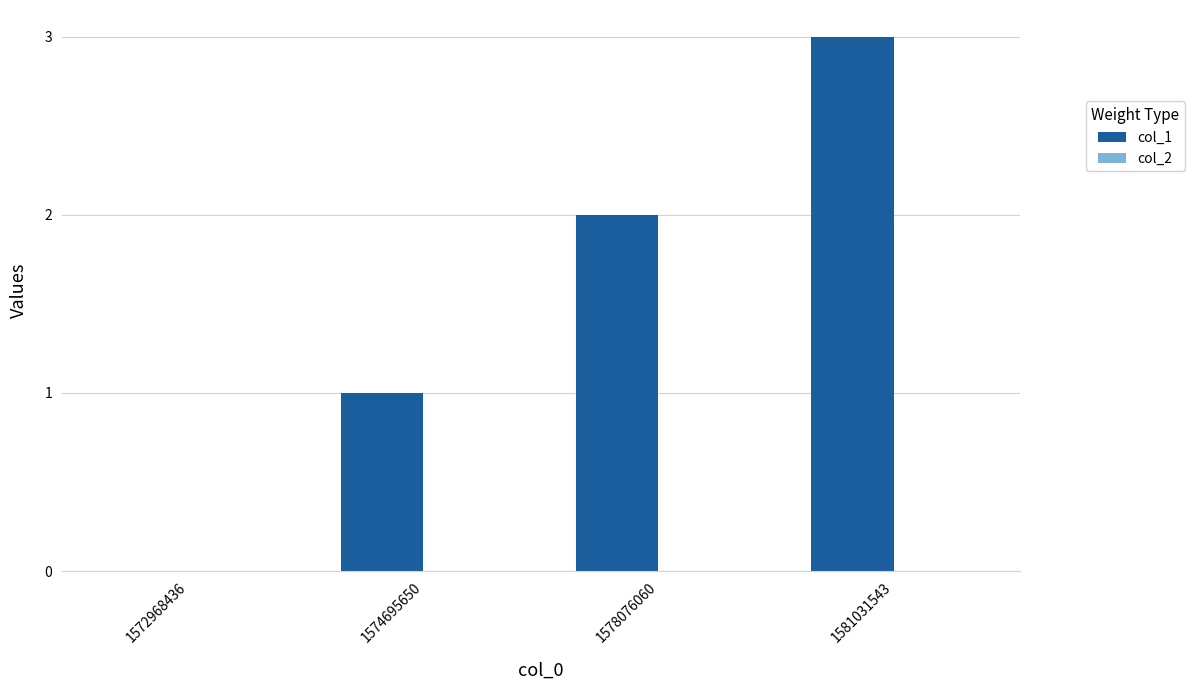

What is the sum of all values?

6